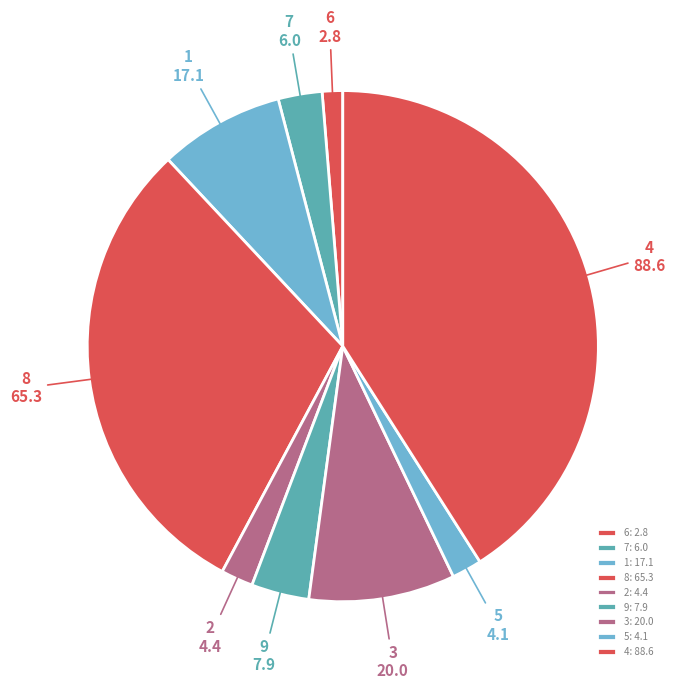

To the nearest percent, what is the combined percentage of 8 and 6?

31%